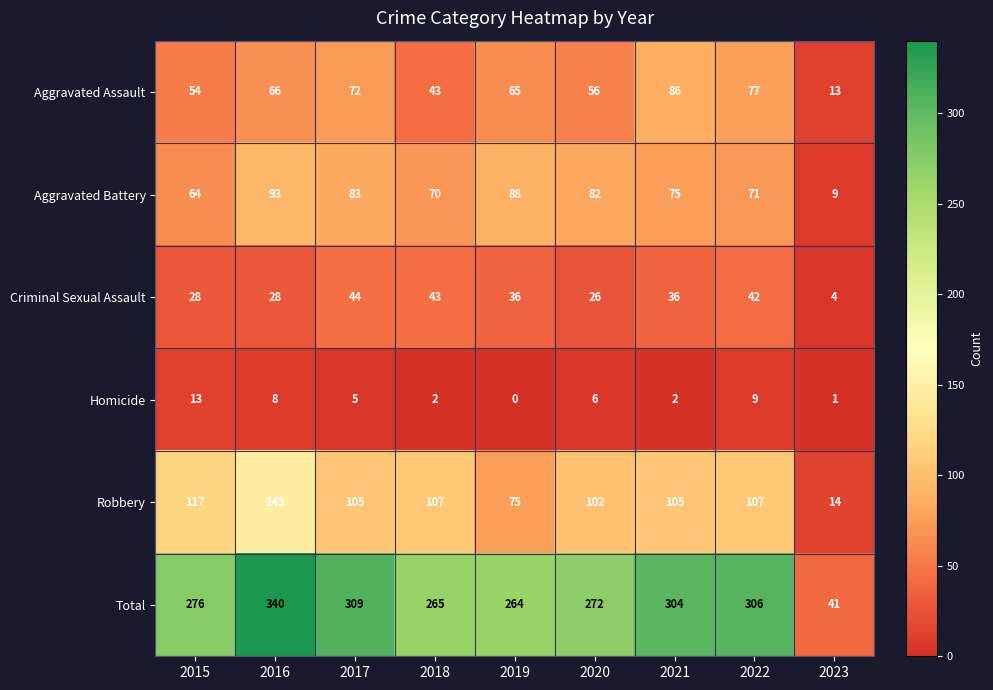

How many series are shown in this chart?

6